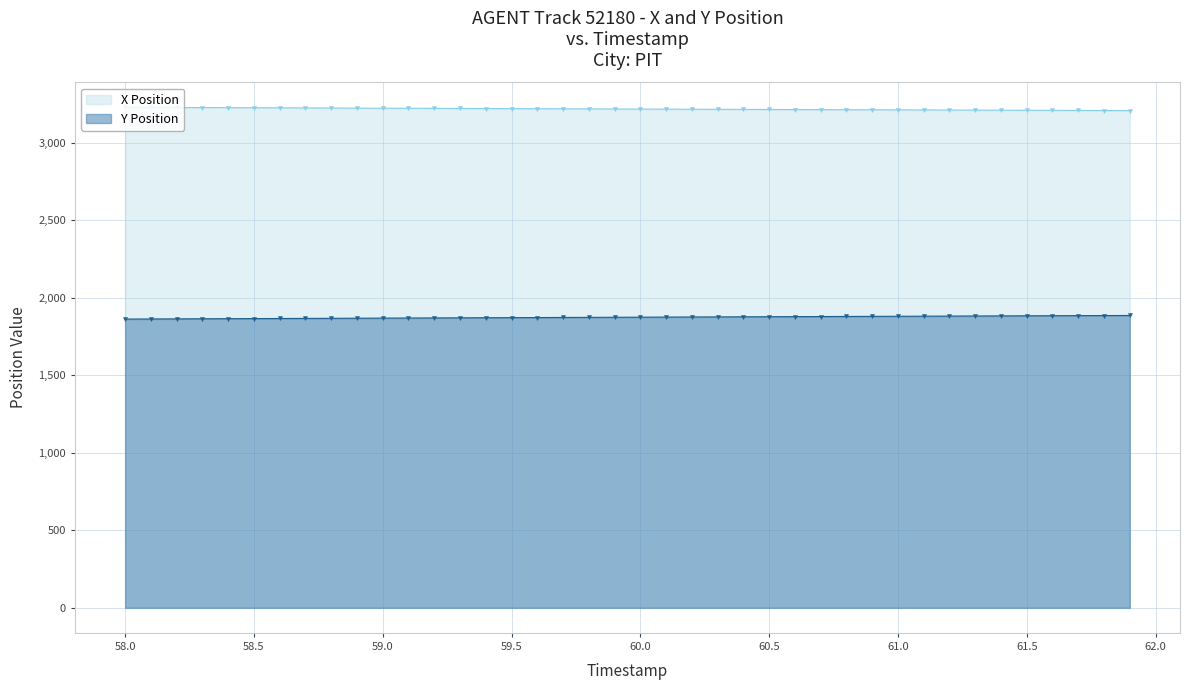

Which series has the largest range (max minus min)?

Y Position